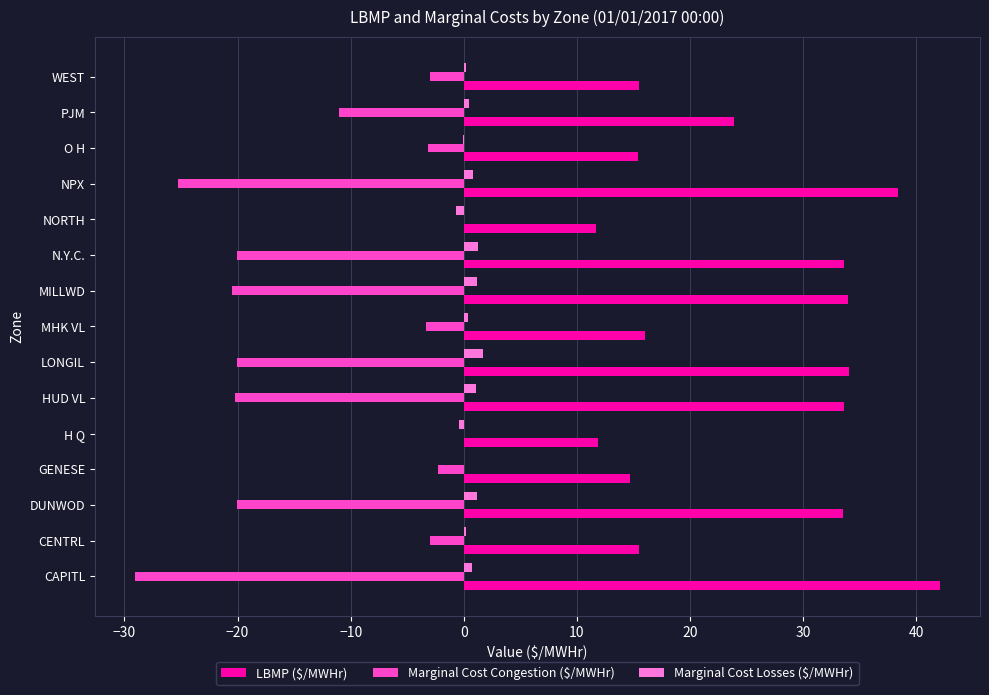

The value of LBMP ($/MWHr) at WEST is 15.5. True or false?

True